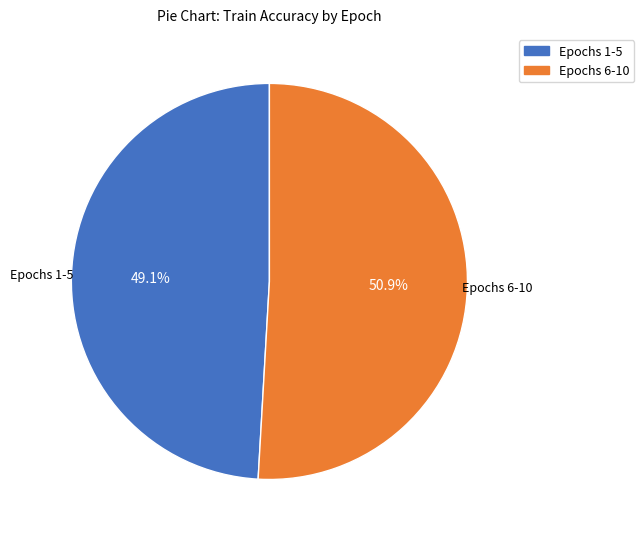

Does any single category account for the majority?

Yes